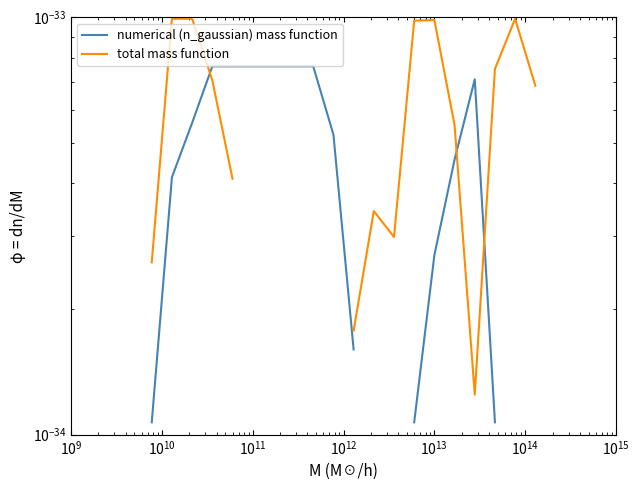

Rank the series at 18 from lowest to highest value.

numerical (n_gaussian) mass function, total mass function